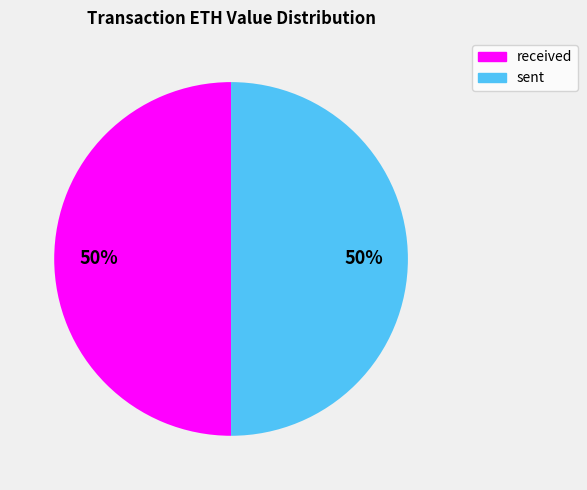

To the nearest percent, what portion does received represent?

50%